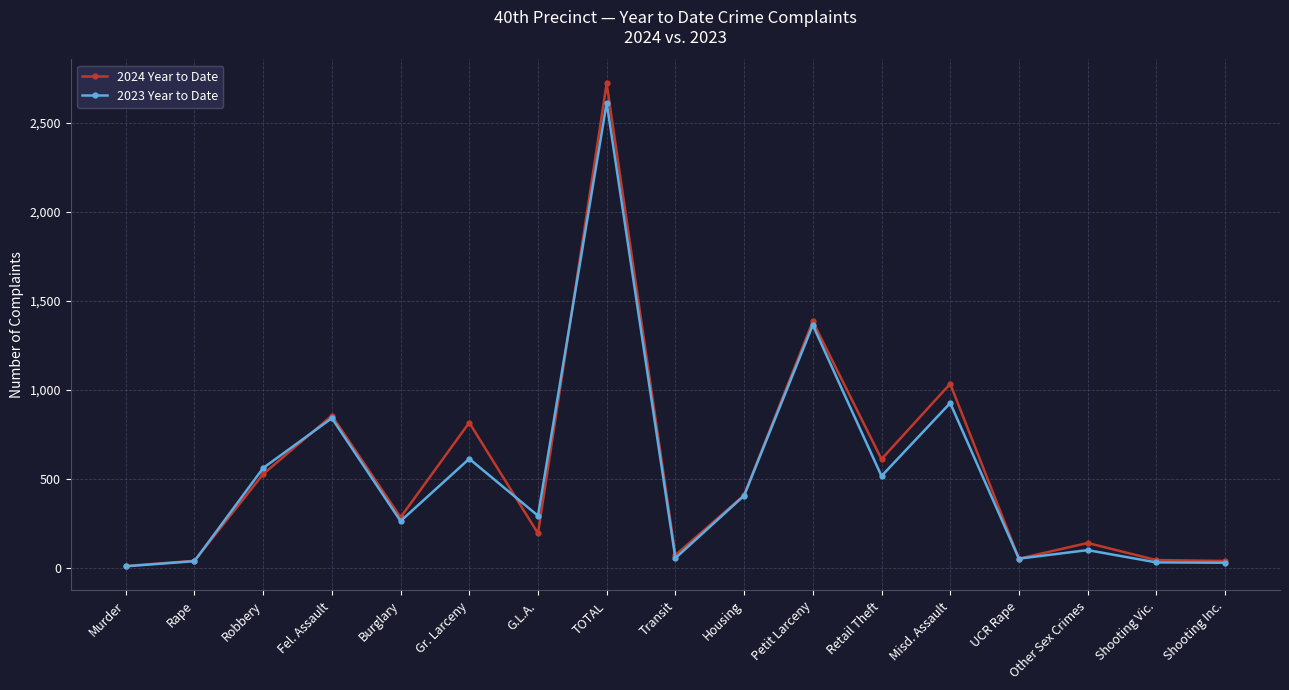

True or false: 2023 Year to Date has more than 0 interior local peaks.

True